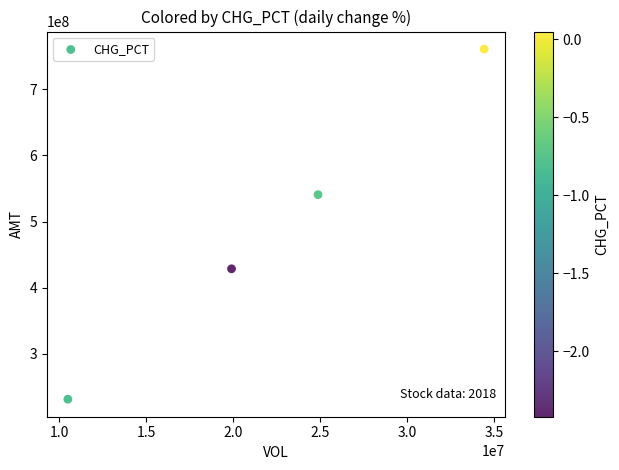

What is the average X value?

22440707.8